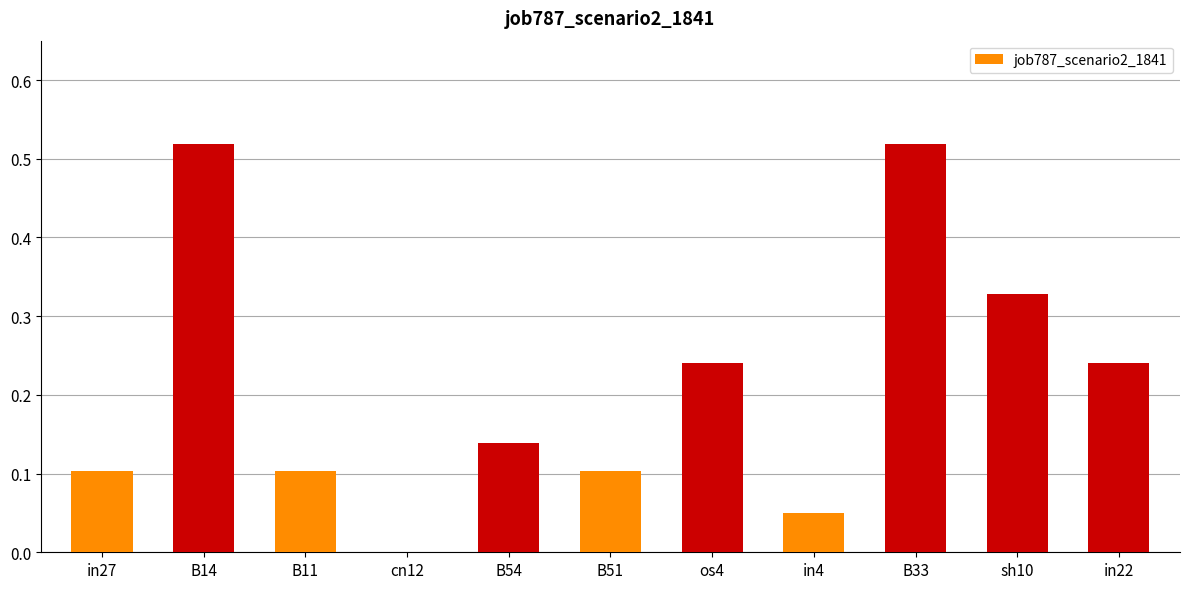

True or false: the data shows 0.1 at B54.

True